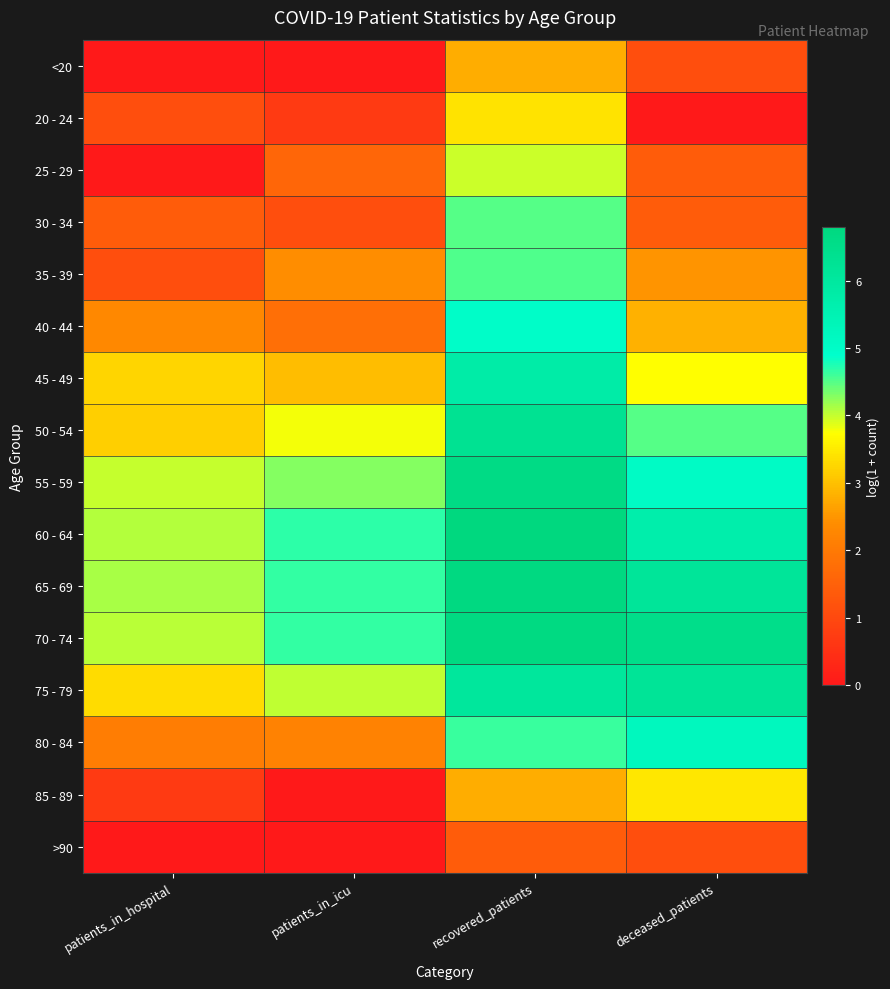

Reading left to right, what are all the values shown in this chart?

<20: patients_in_hospital=0.0	patients_in_icu=0.0	recovered_patients=2.8	deceased_patients=1.1
20 - 24: patients_in_hospital=1.1	patients_in_icu=0.7	recovered_patients=3.4	deceased_patients=0.0
25 - 29: patients_in_hospital=0.0	patients_in_icu=1.6	recovered_patients=4.0	deceased_patients=1.4
30 - 34: patients_in_hospital=1.4	patients_in_icu=1.1	recovered_patients=4.5	deceased_patients=1.4
35 - 39: patients_in_hospital=1.1	patients_in_icu=2.4	recovered_patients=4.5	deceased_patients=2.5
40 - 44: patients_in_hospital=2.3	patients_in_icu=1.8	recovered_patients=5.0	deceased_patients=2.8
45 - 49: patients_in_hospital=3.3	patients_in_icu=2.9	recovered_patients=5.8	deceased_patients=3.7
50 - 54: patients_in_hospital=3.2	patients_in_icu=3.8	recovered_patients=6.3	deceased_patients=4.5
55 - 59: patients_in_hospital=4.0	patients_in_icu=4.3	recovered_patients=6.6	deceased_patients=5.1
60 - 64: patients_in_hospital=4.1	patients_in_icu=4.7	recovered_patients=6.8	deceased_patients=5.7
65 - 69: patients_in_hospital=4.1	patients_in_icu=4.7	recovered_patients=6.7	deceased_patients=6.1
70 - 74: patients_in_hospital=4.0	patients_in_icu=4.6	recovered_patients=6.7	deceased_patients=6.5
75 - 79: patients_in_hospital=3.3	patients_in_icu=4.0	recovered_patients=6.1	deceased_patients=6.2
80 - 84: patients_in_hospital=2.1	patients_in_icu=2.2	recovered_patients=4.6	deceased_patients=5.2
85 - 89: patients_in_hospital=0.7	patients_in_icu=0.0	recovered_patients=2.8	deceased_patients=3.5
>90: patients_in_hospital=0.0	patients_in_icu=0.0	recovered_patients=1.4	deceased_patients=1.1